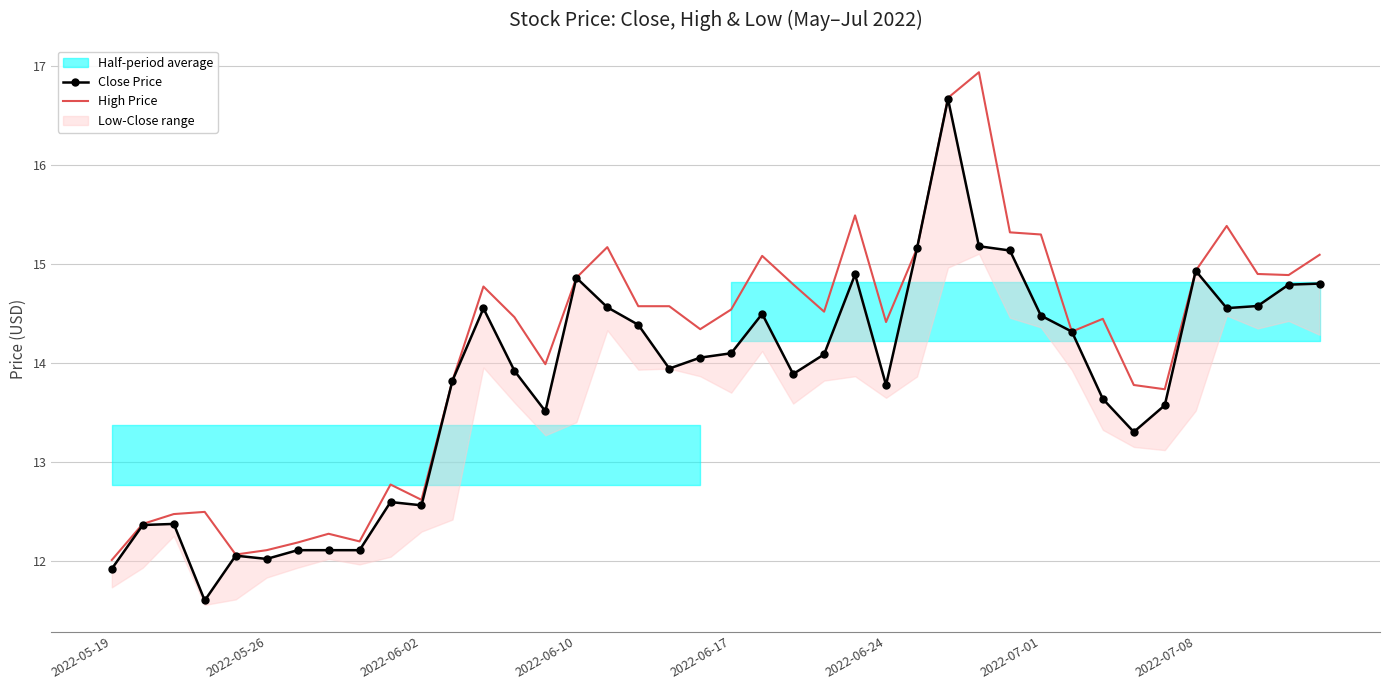

How many lines are shown in the chart?

2